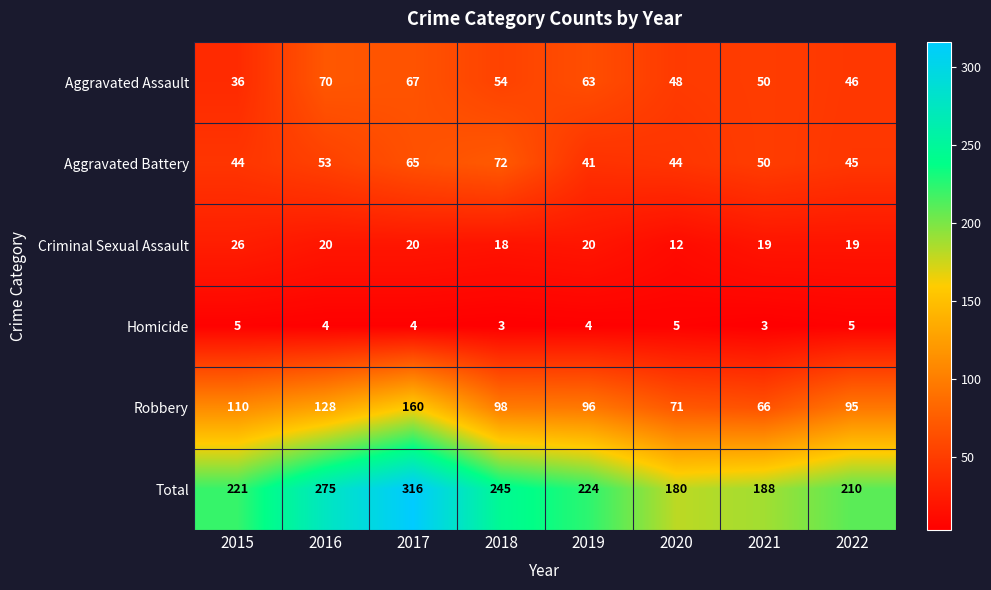

Is the value of Aggravated Assault at 2021 greater than the value of Aggravated Battery at 2020?

Yes